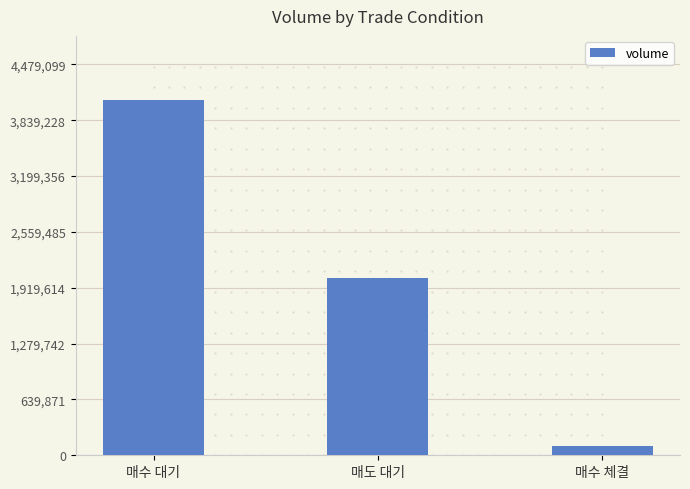

What is the change in value from 매도 대기 to 매수 체결?

-1918082.4